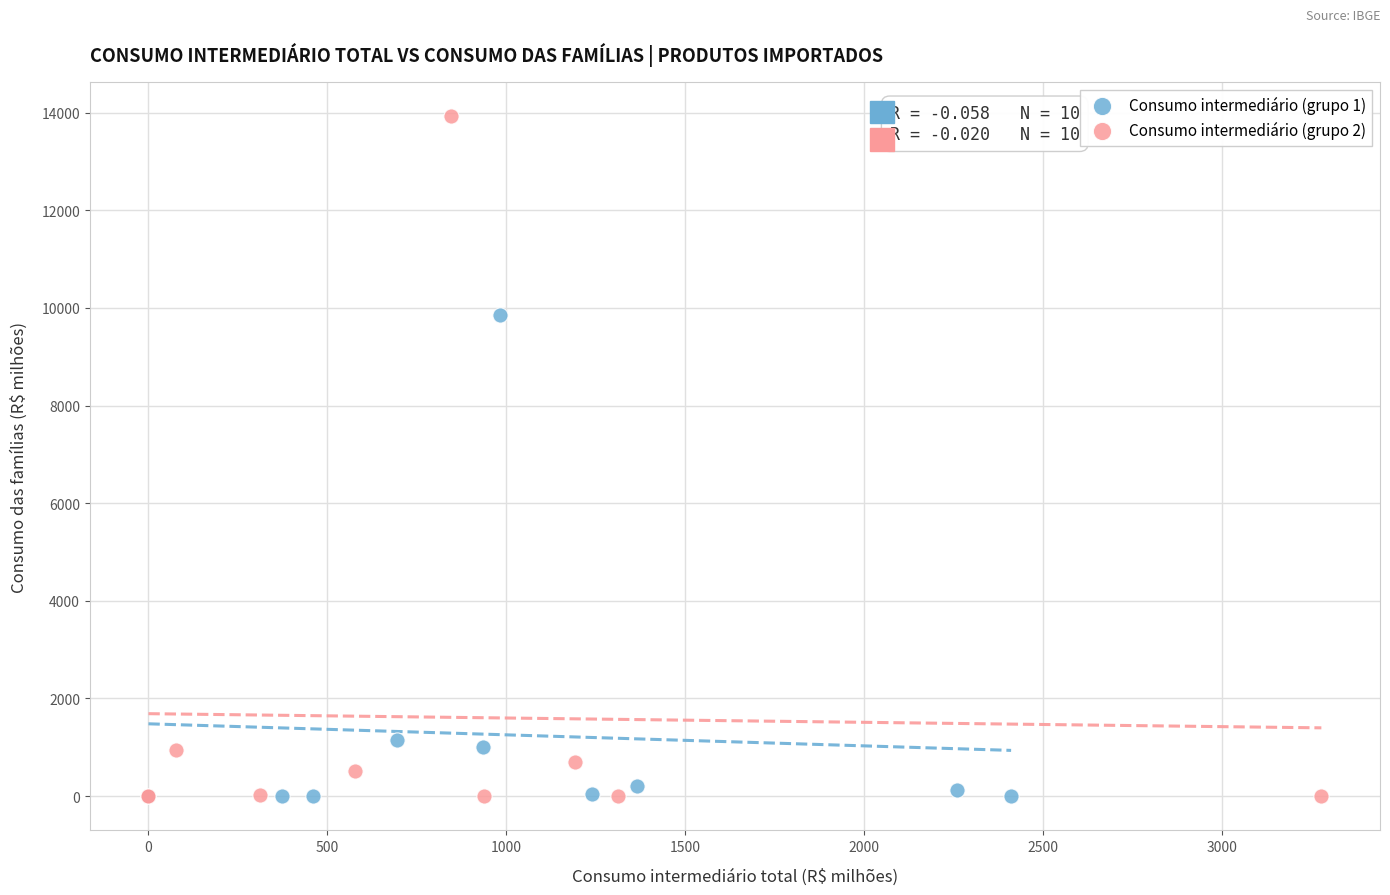

Which series contains the highest Y value?

Consumo intermediário (grupo 2)